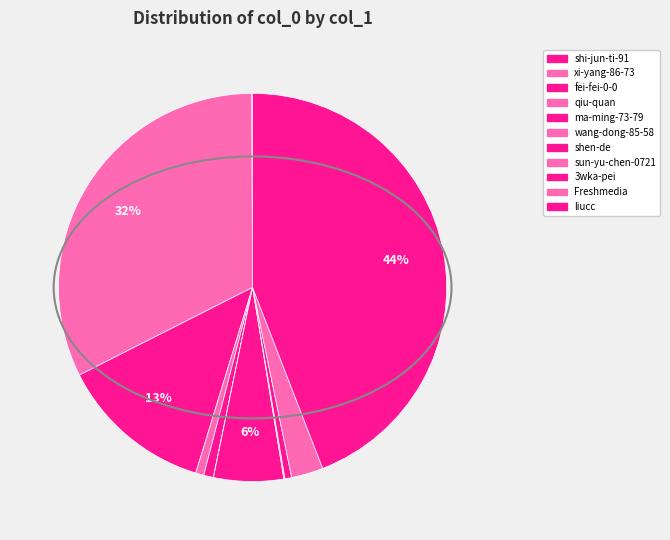

Count the number of slices in the pie.

11